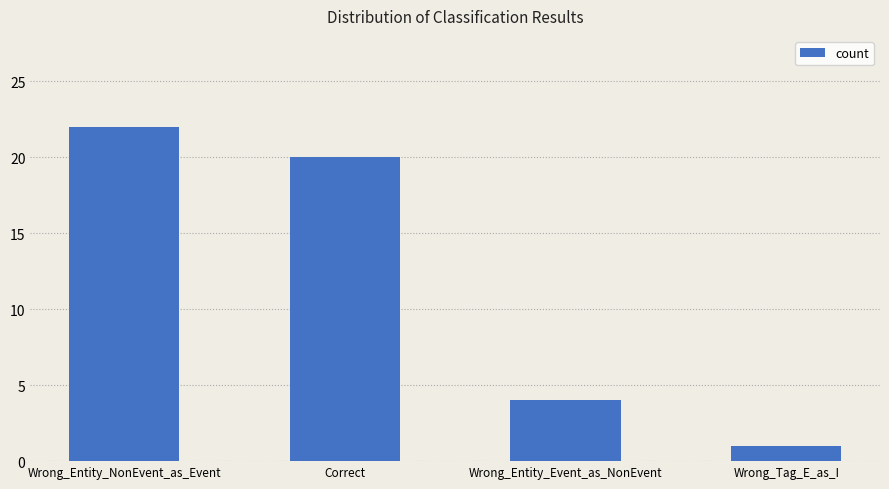

How many bars are there in total?

4